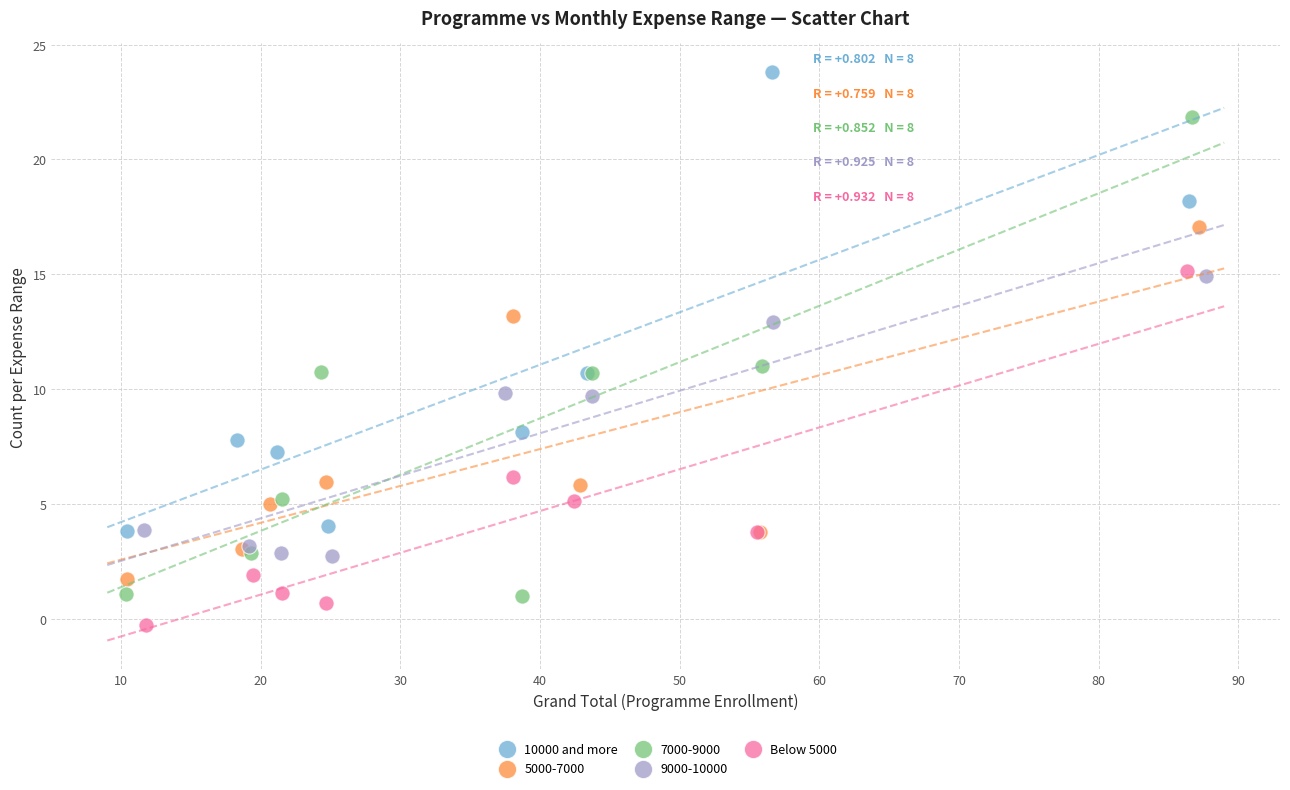

What are all the series names shown in the legend?

10000 and more, 5000-7000, 7000-9000, 9000-10000, Below 5000